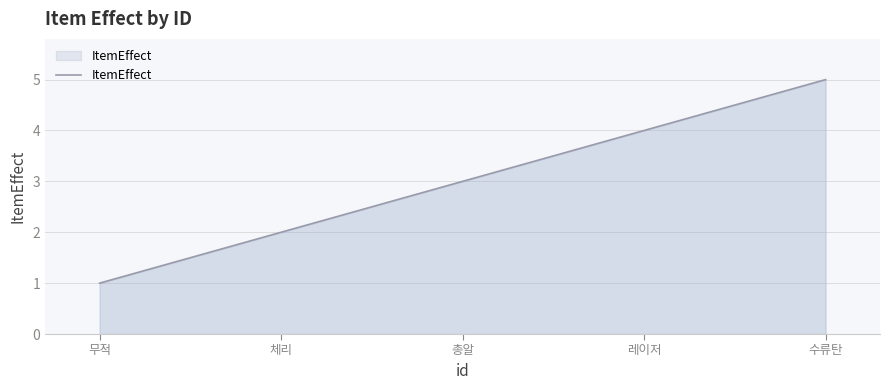

List the labels in order of value, smallest first.

무적, 체리, 총알, 레이저, 수류탄